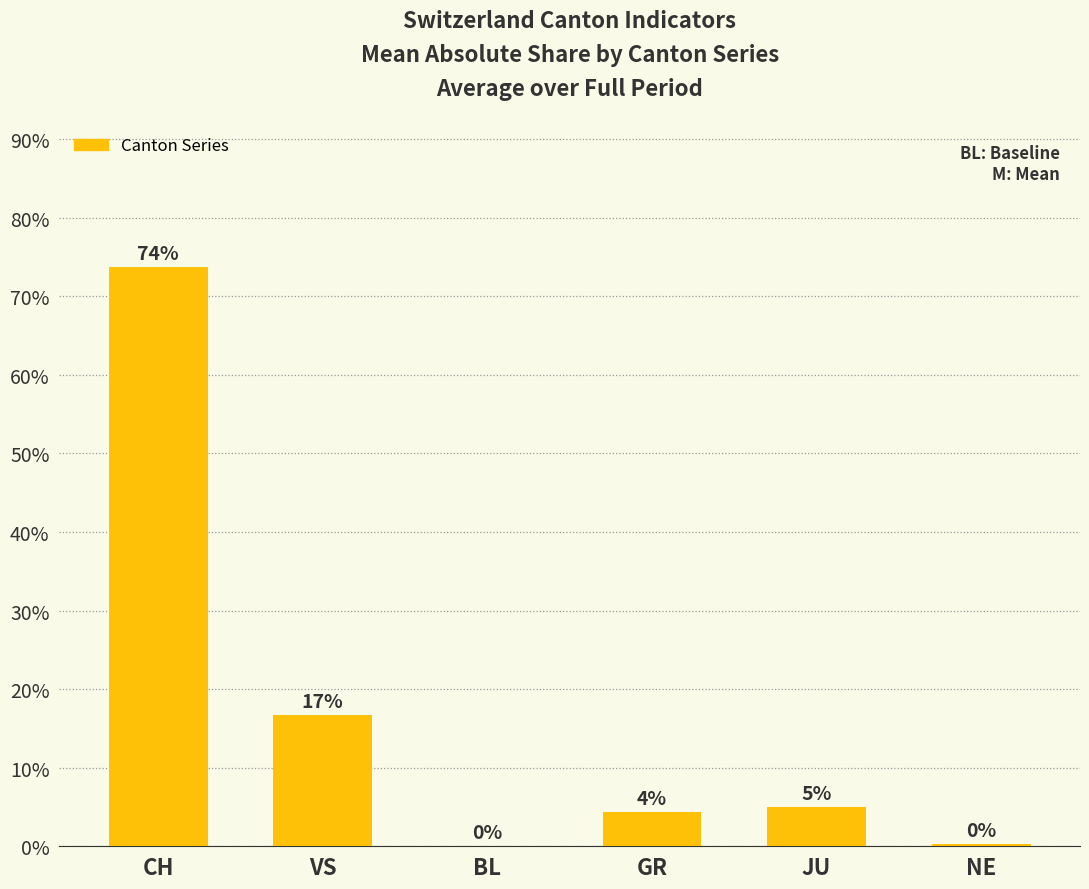

The value at BL is -38.5. True or false?

False